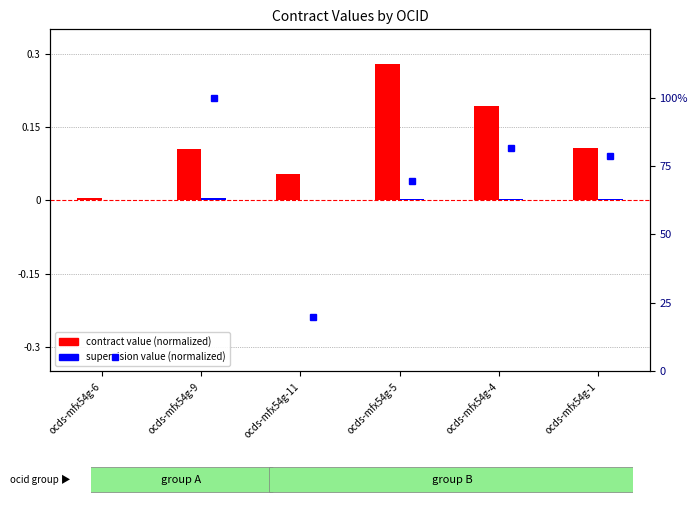

Is it true that contract value (normalized) equals 0.0 at ocds-mfx54g-6?

False